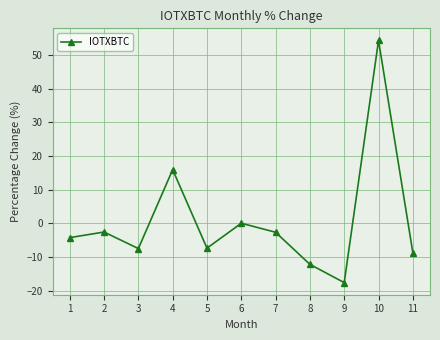

Is it true that the value at 4 is 16.0?

True